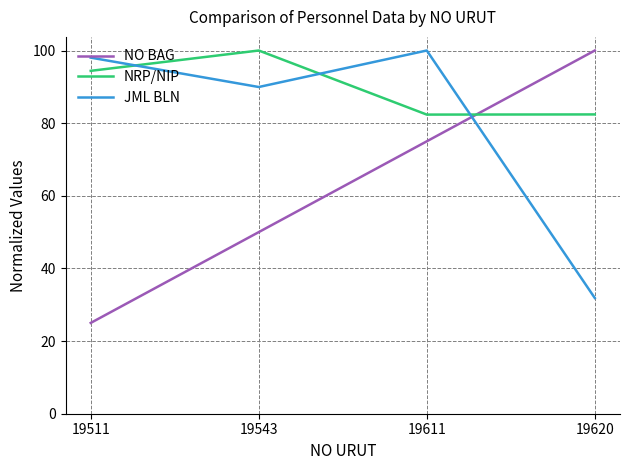

What is the maximum value shown in the chart?

100.0